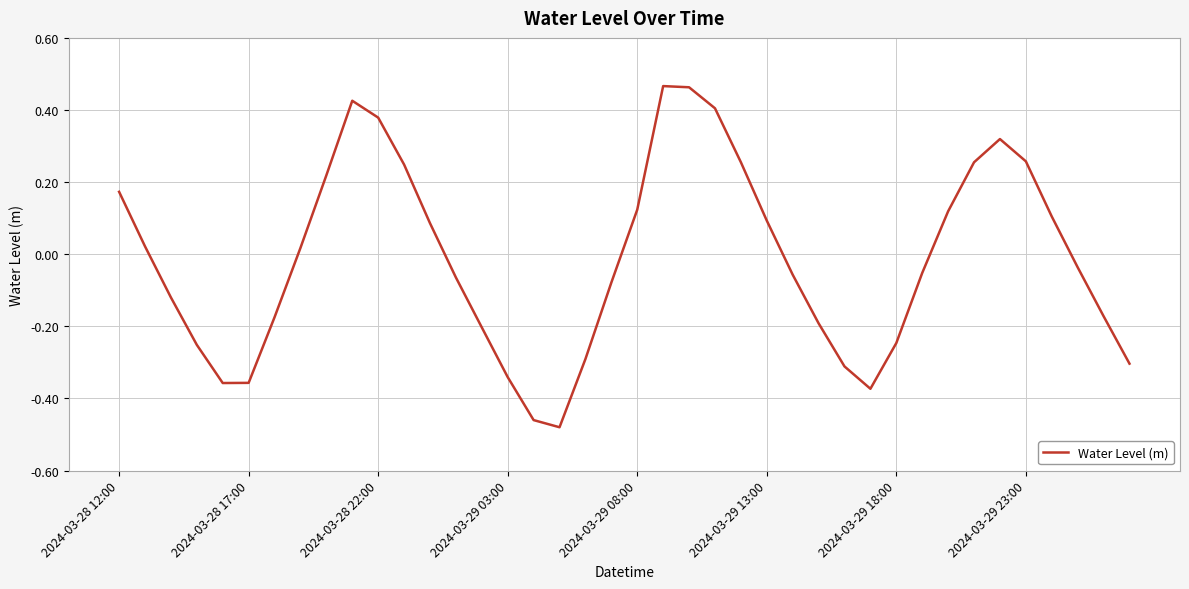

What is the difference between the maximum and minimum values?

0.9